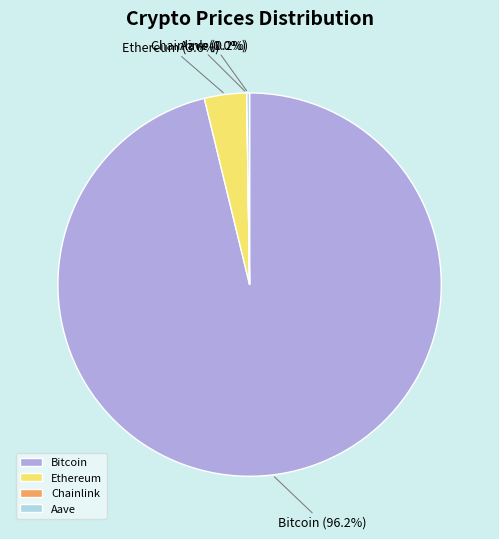

How much of the chart is everything except Bitcoin?

3.8%